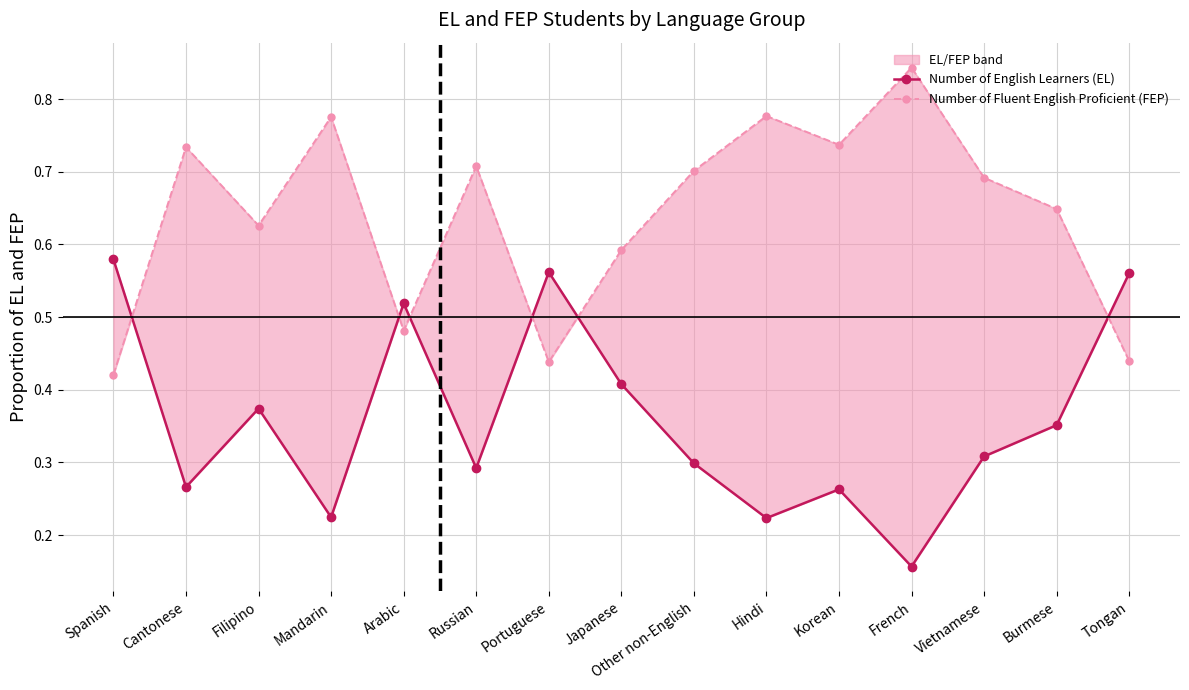

What is the label of the 2nd point from the right?

Burmese